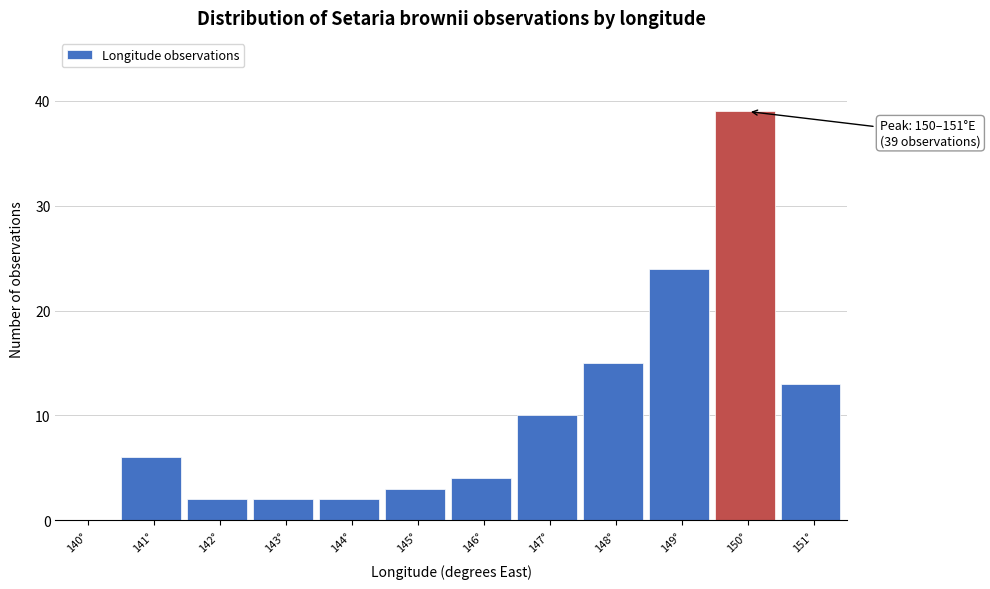

Reading left to right, what are all the values shown in this chart?

140°=0	141°=6	142°=2	143°=2	144°=2	145°=3	146°=4	147°=10	148°=15	149°=24	150°=39	151°=13